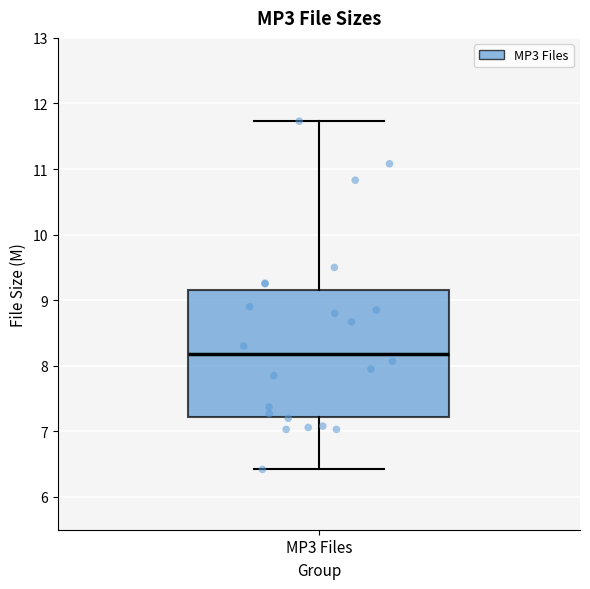

Read this box plot against the y-axis: the position of the median line, the range covered by the box, and the ends of both whiskers. The values are not printed on the chart, so give them approximately, as read against the axis.

median 8.2, box 7.2 to 9.2, whiskers 6.4 to 11.7